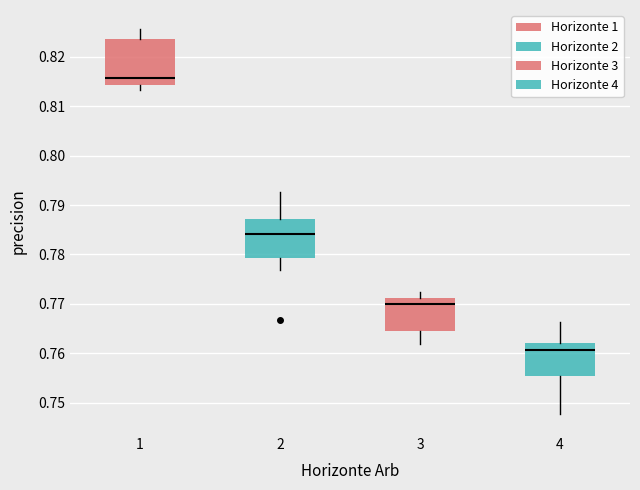

Comparing the boxes themselves (not the whiskers), which one is the tallest?

1